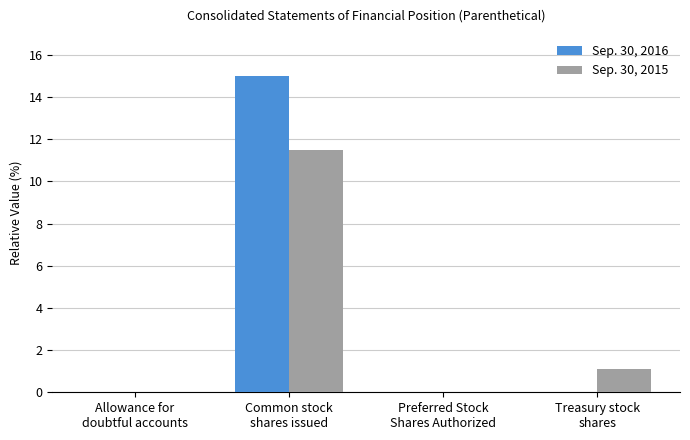

How many values in the Sep. 30, 2015 series exceed 1?

2